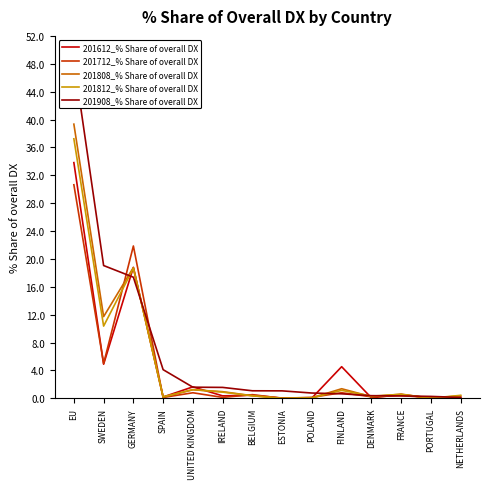

What is the spread (max minus min) of values at BELGIUM?

0.7